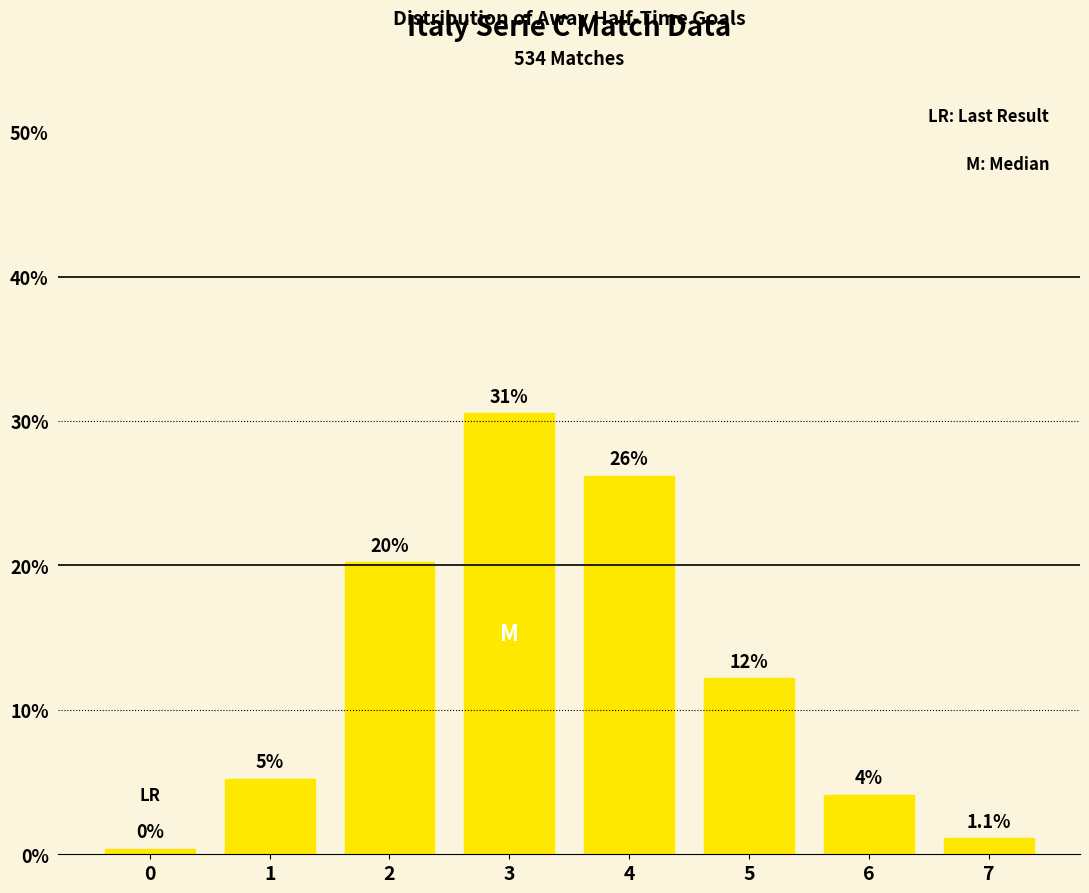

How many bars are there in total?

8